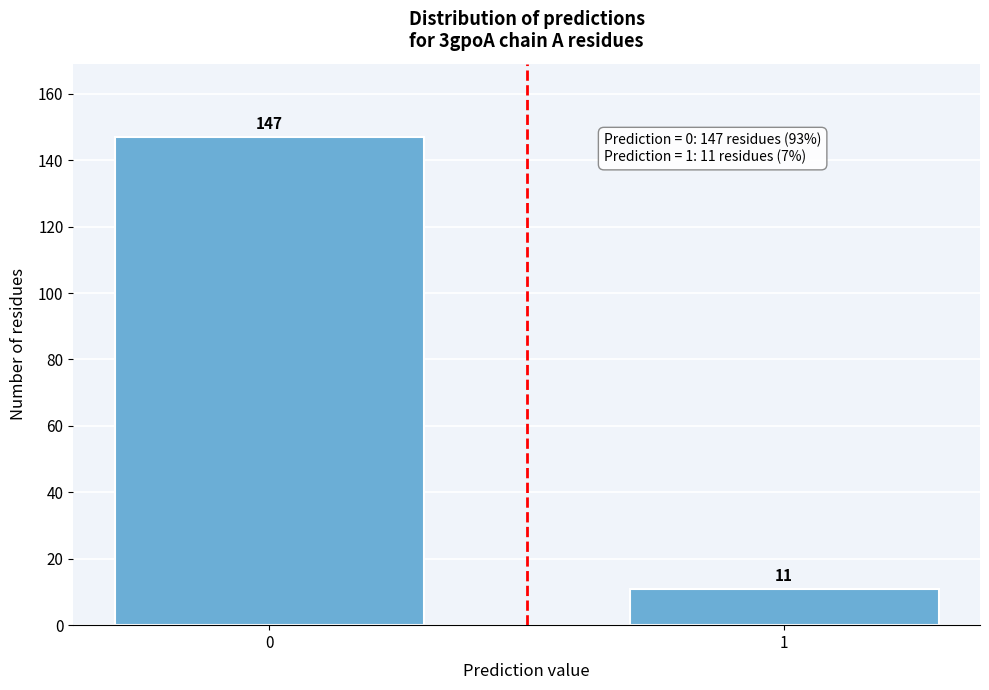

Reading left to right, extract all data points from this chart.

0=147	1=11